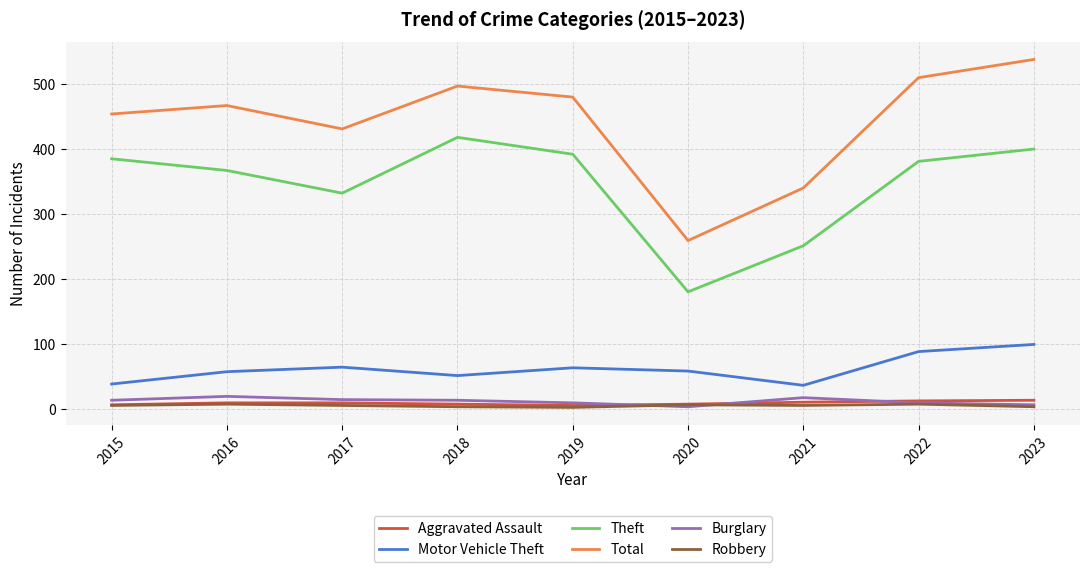

Rank the series by their maximum value, from lowest to highest.

Robbery, Aggravated Assault, Burglary, Motor Vehicle Theft, Theft, Total